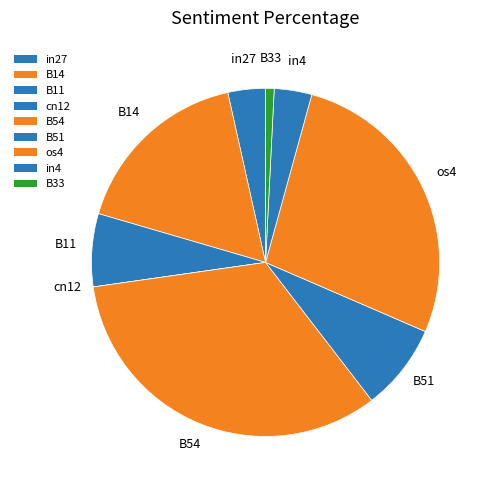

Which category has the biggest portion of the pie?

B54